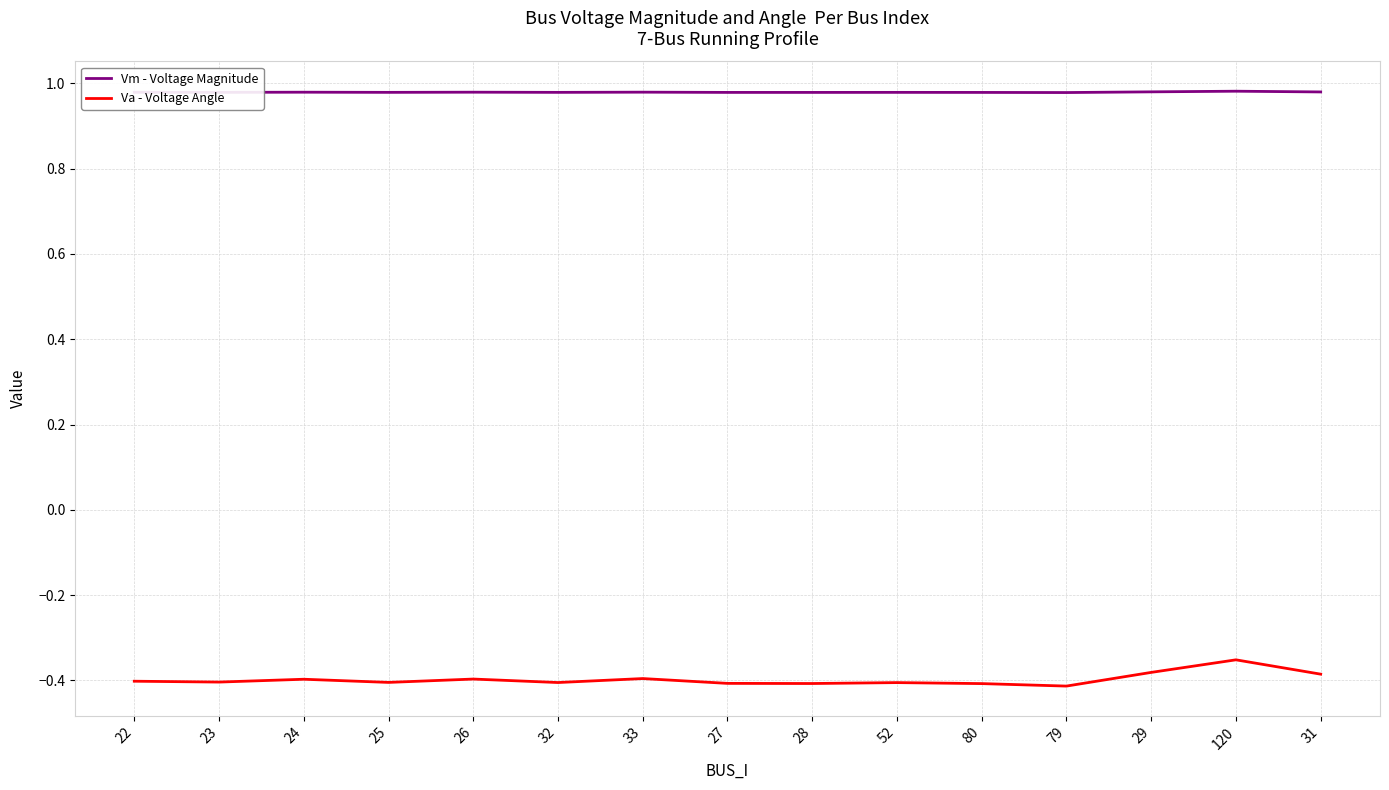

Is the value of Va - Voltage Angle at 32 greater than the value of Vm - Voltage Magnitude at 23?

No